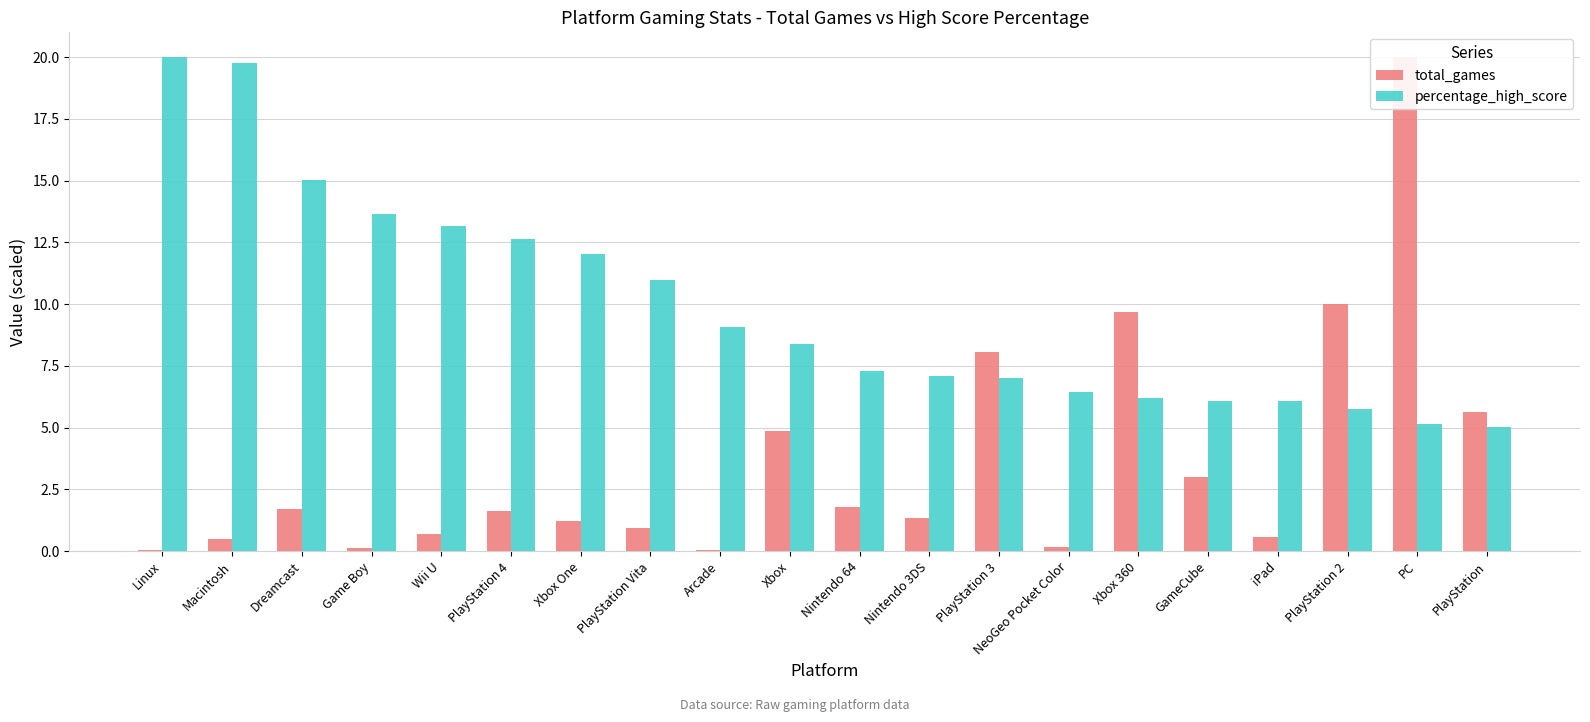

Reading right to left, what are all the values shown in this chart?

total_games: 5.6	20.0	10.0	0.6	3.0	9.7	0.2	8.0	1.3	1.8	4.9	0.1	0.9	1.2	1.6	0.7	0.1	1.7	0.5	0.1
percentage_high_score: 5.0	5.2	5.8	6.1	6.1	6.2	6.5	7.0	7.1	7.3	8.4	9.1	11.0	12.0	12.6	13.2	13.6	15.0	19.8	20.0